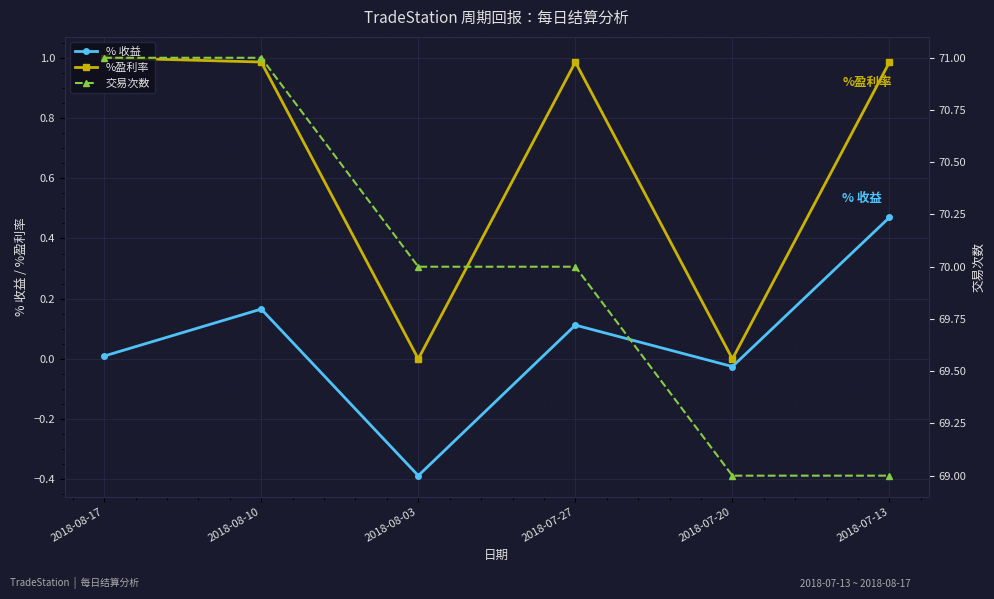

True or false: 交易次数 and % 收益 cross at least once.

False